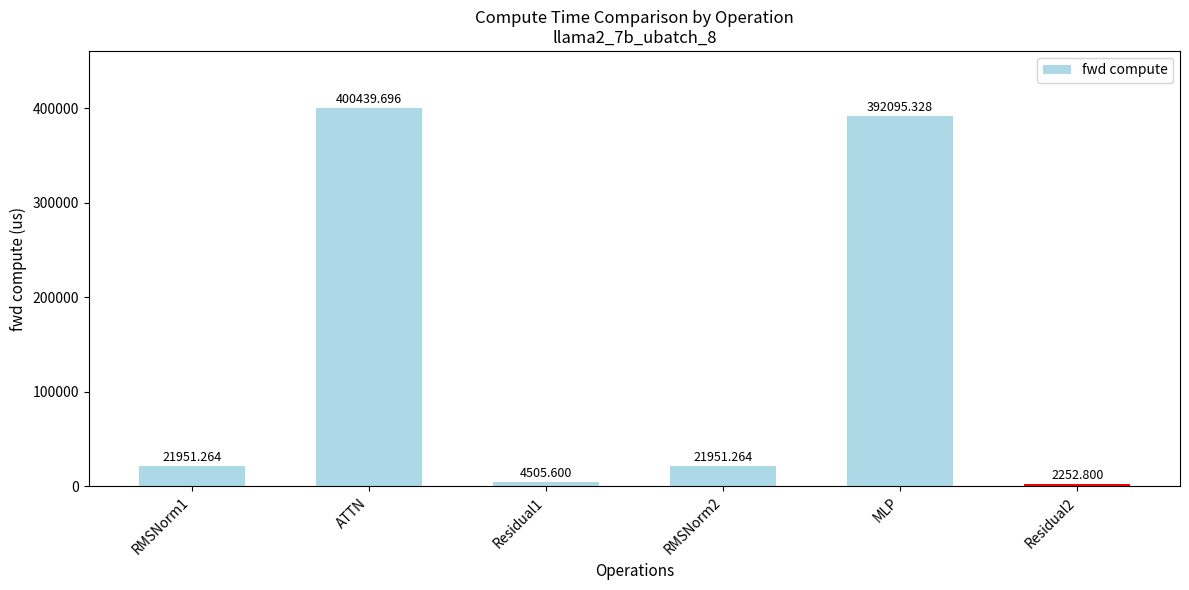

At which category does the chart reach its minimum across all series?

Residual2